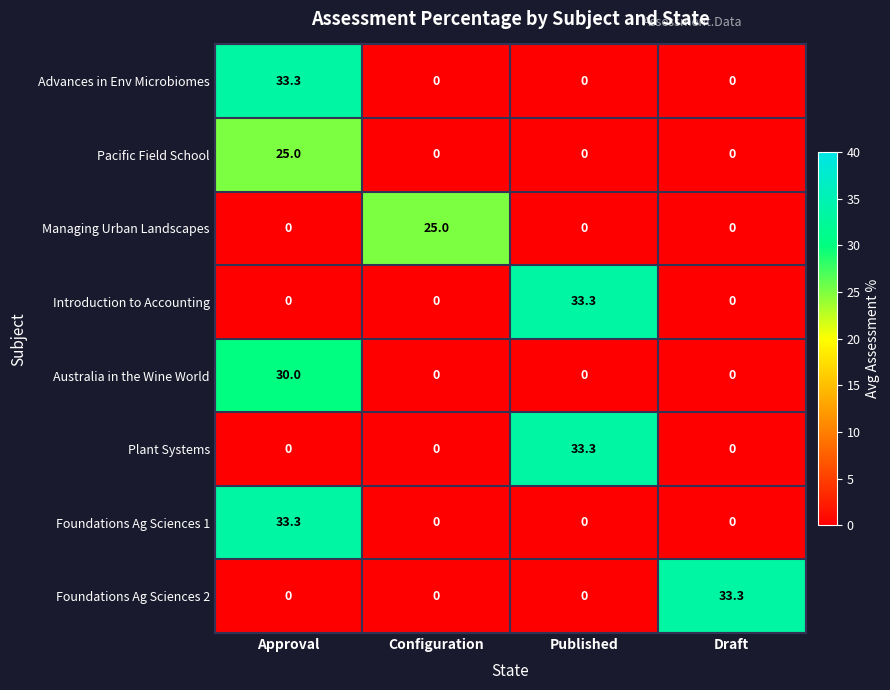

What is the difference between the highest and lowest values at Configuration?

25.0